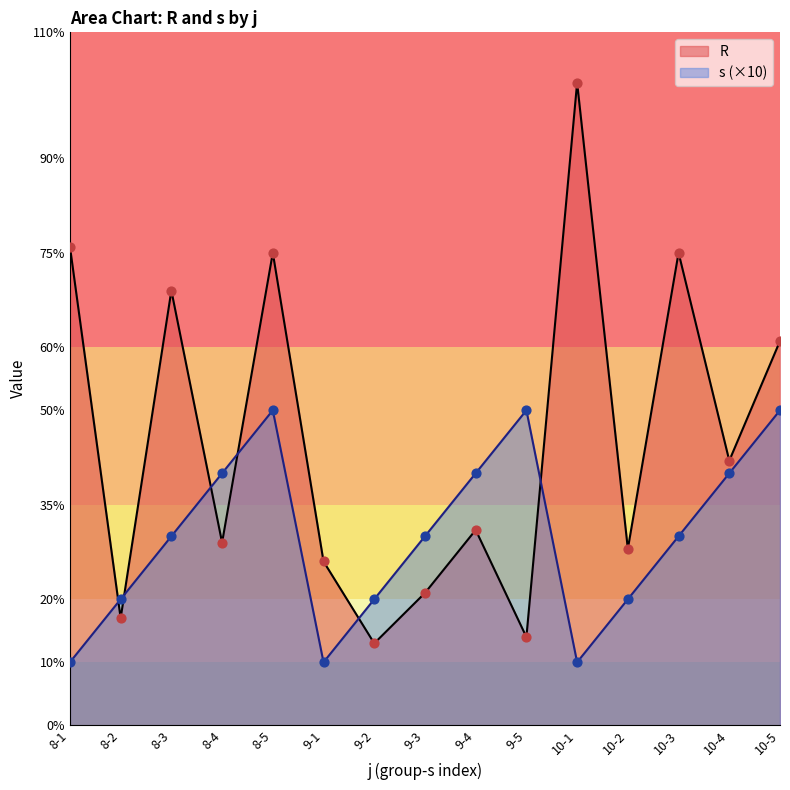

Which series reaches the maximum Y coordinate?

R